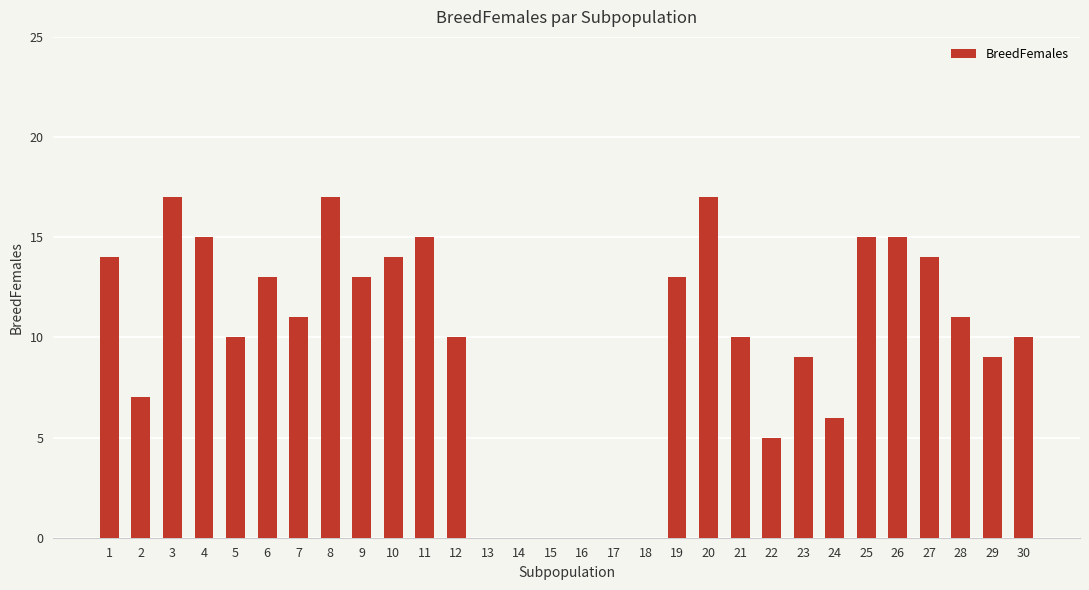

Are the bars horizontal?

No